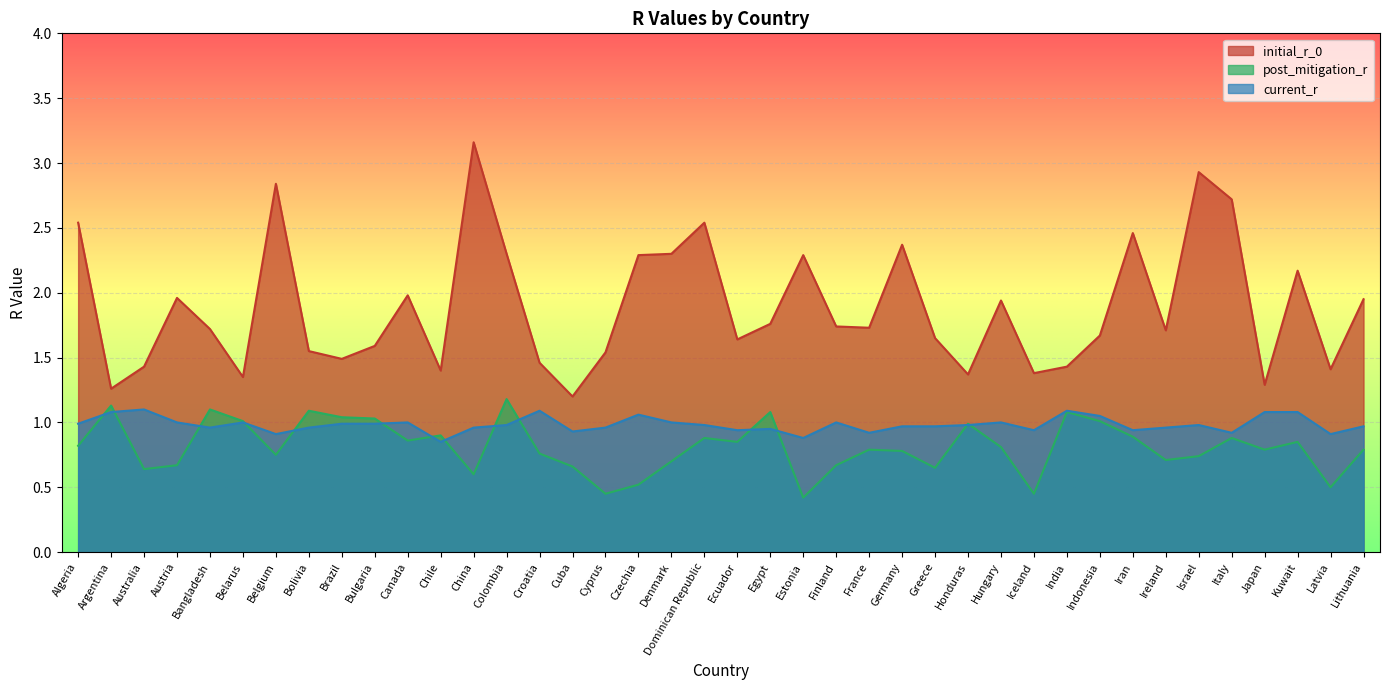

True or false: post_mitigation_r and initial_r_0 intersect in this chart.

False